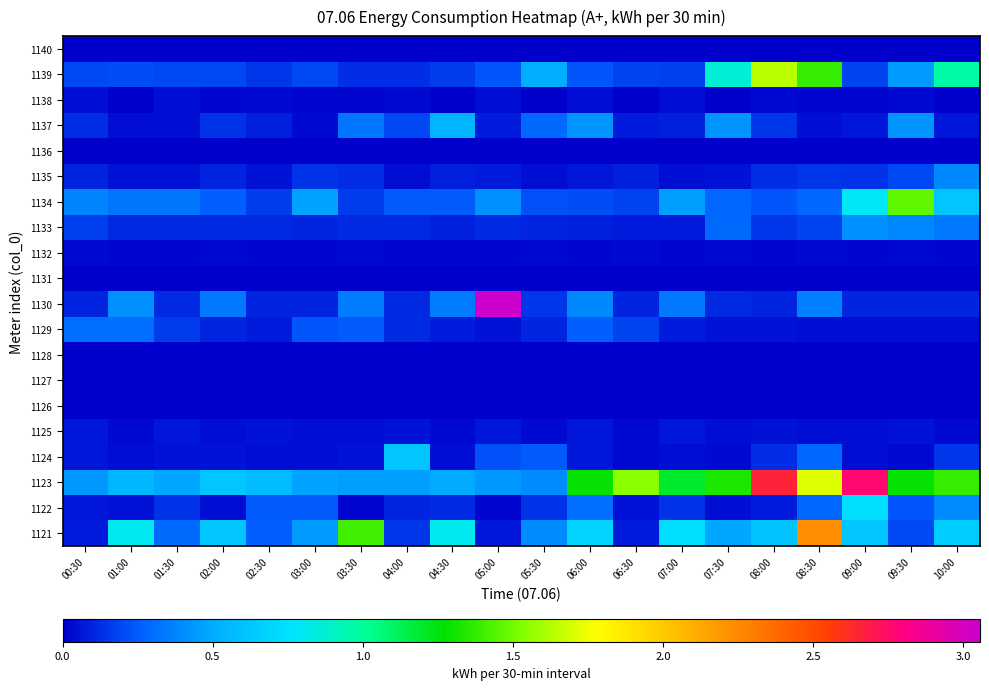

Reading left to right, list all the values displayed in this chart.

1121: 00:30=0.1	01:00=0.8	01:30=0.3	02:00=0.6	02:30=0.3	03:00=0.4	03:30=1.4	04:00=0.1	04:30=0.8	05:00=0.1	05:30=0.4	06:00=0.7	06:30=0.1	07:00=0.7	07:30=0.5	08:00=0.6	08:30=2.2	09:00=0.6	09:30=0.2	10:00=0.7
1122: 00:30=0.1	01:00=0.1	01:30=0.1	02:00=0.0	02:30=0.2	03:00=0.2	03:30=0.0	04:00=0.1	04:30=0.1	05:00=0.0	05:30=0.1	06:00=0.3	06:30=0.1	07:00=0.1	07:30=0.0	08:00=0.1	08:30=0.3	09:00=0.7	09:30=0.2	10:00=0.4
1123: 00:30=0.4	01:00=0.5	01:30=0.5	02:00=0.6	02:30=0.6	03:00=0.5	03:30=0.5	04:00=0.5	04:30=0.5	05:00=0.4	05:30=0.4	06:00=1.3	06:30=1.5	07:00=1.2	07:30=1.3	08:00=2.7	08:30=1.7	09:00=2.8	09:30=1.3	10:00=1.4
1124: 00:30=0.1	01:00=0.0	01:30=0.1	02:00=0.0	02:30=0.0	03:00=0.0	03:30=0.1	04:00=0.6	04:30=0.0	05:00=0.2	05:30=0.2	06:00=0.1	06:30=0.0	07:00=0.0	07:30=0.0	08:00=0.1	08:30=0.3	09:00=0.0	09:30=0.0	10:00=0.2
1125: 00:30=0.1	01:00=0.0	01:30=0.1	02:00=0.0	02:30=0.1	03:00=0.0	03:30=0.0	04:00=0.1	04:30=0.0	05:00=0.1	05:30=0.0	06:00=0.1	06:30=0.0	07:00=0.1	07:30=0.0	08:00=0.0	08:30=0.0	09:00=0.0	09:30=0.1	10:00=0.0
1126: 00:30=0.0	01:00=0.0	01:30=0.0	02:00=0.0	02:30=0.0	03:00=0.0	03:30=0.0	04:00=0.0	04:30=0.0	05:00=0.0	05:30=0.0	06:00=0.0	06:30=0.0	07:00=0.0	07:30=0.0	08:00=0.0	08:30=0.0	09:00=0.0	09:30=0.0	10:00=0.0
1127: 00:30=0.0	01:00=0.0	01:30=0.0	02:00=0.0	02:30=0.0	03:00=0.0	03:30=0.0	04:00=0.0	04:30=0.0	05:00=0.0	05:30=0.0	06:00=0.0	06:30=0.0	07:00=0.0	07:30=0.0	08:00=0.0	08:30=0.0	09:00=0.0	09:30=0.0	10:00=0.0
1128: 00:30=0.0	01:00=0.0	01:30=0.0	02:00=0.0	02:30=0.0	03:00=0.0	03:30=0.0	04:00=0.0	04:30=0.0	05:00=0.0	05:30=0.0	06:00=0.0	06:30=0.0	07:00=0.0	07:30=0.0	08:00=0.0	08:30=0.0	09:00=0.0	09:30=0.0	10:00=0.0
1129: 00:30=0.3	01:00=0.3	01:30=0.2	02:00=0.1	02:30=0.1	03:00=0.2	03:30=0.2	04:00=0.1	04:30=0.1	05:00=0.1	05:30=0.1	06:00=0.3	06:30=0.2	07:00=0.1	07:30=0.1	08:00=0.0	08:30=0.0	09:00=0.0	09:30=0.0	10:00=0.0
1130: 00:30=0.1	01:00=0.4	01:30=0.1	02:00=0.3	02:30=0.1	03:00=0.1	03:30=0.4	04:00=0.1	04:30=0.3	05:00=3.1	05:30=0.1	06:00=0.4	06:30=0.1	07:00=0.3	07:30=0.1	08:00=0.1	08:30=0.4	09:00=0.1	09:30=0.1	10:00=0.1
1131: 00:30=0.0	01:00=0.0	01:30=0.0	02:00=0.0	02:30=0.0	03:00=0.0	03:30=0.0	04:00=0.0	04:30=0.0	05:00=0.0	05:30=0.0	06:00=0.0	06:30=0.0	07:00=0.0	07:30=0.0	08:00=0.0	08:30=0.0	09:00=0.0	09:30=0.0	10:00=0.0
1132: 00:30=0.0	01:00=0.0	01:30=0.0	02:00=0.0	02:30=0.0	03:00=0.0	03:30=0.0	04:00=0.0	04:30=0.0	05:00=0.0	05:30=0.0	06:00=0.0	06:30=0.0	07:00=0.0	07:30=0.0	08:00=0.0	08:30=0.0	09:00=0.0	09:30=0.0	10:00=0.0
1133: 00:30=0.2	01:00=0.1	01:30=0.1	02:00=0.1	02:30=0.1	03:00=0.1	03:30=0.1	04:00=0.1	04:30=0.1	05:00=0.1	05:30=0.1	06:00=0.1	06:30=0.1	07:00=0.1	07:30=0.3	08:00=0.1	08:30=0.2	09:00=0.4	09:30=0.4	10:00=0.3
1134: 00:30=0.4	01:00=0.3	01:30=0.3	02:00=0.3	02:30=0.2	03:00=0.5	03:30=0.2	04:00=0.2	04:30=0.2	05:00=0.4	05:30=0.2	06:00=0.2	06:30=0.2	07:00=0.5	07:30=0.3	08:00=0.2	08:30=0.3	09:00=0.8	09:30=1.5	10:00=0.6
1135: 00:30=0.1	01:00=0.0	01:30=0.1	02:00=0.1	02:30=0.1	03:00=0.1	03:30=0.1	04:00=0.0	04:30=0.1	05:00=0.1	05:30=0.0	06:00=0.1	06:30=0.1	07:00=0.0	07:30=0.0	08:00=0.1	08:30=0.1	09:00=0.1	09:30=0.2	10:00=0.4
1136: 00:30=0.0	01:00=0.0	01:30=0.0	02:00=0.0	02:30=0.0	03:00=0.0	03:30=0.0	04:00=0.0	04:30=0.0	05:00=0.0	05:30=0.0	06:00=0.0	06:30=0.0	07:00=0.0	07:30=0.0	08:00=0.0	08:30=0.0	09:00=0.0	09:30=0.0	10:00=0.0
1137: 00:30=0.1	01:00=0.0	01:30=0.0	02:00=0.1	02:30=0.1	03:00=0.0	03:30=0.3	04:00=0.2	04:30=0.5	05:00=0.1	05:30=0.3	06:00=0.4	06:30=0.1	07:00=0.1	07:30=0.4	08:00=0.1	08:30=0.0	09:00=0.1	09:30=0.4	10:00=0.1
1138: 00:30=0.0	01:00=0.0	01:30=0.0	02:00=0.0	02:30=0.0	03:00=0.0	03:30=0.0	04:00=0.0	04:30=0.0	05:00=0.0	05:30=0.0	06:00=0.0	06:30=0.0	07:00=0.0	07:30=0.0	08:00=0.0	08:30=0.0	09:00=0.0	09:30=0.0	10:00=0.0
1139: 00:30=0.2	01:00=0.2	01:30=0.2	02:00=0.2	02:30=0.1	03:00=0.2	03:30=0.1	04:00=0.1	04:30=0.2	05:00=0.2	05:30=0.5	06:00=0.2	06:30=0.2	07:00=0.2	07:30=0.9	08:00=1.6	08:30=1.4	09:00=0.2	09:30=0.4	10:00=1.0
1140: 00:30=0.0	01:00=0.0	01:30=0.0	02:00=0.0	02:30=0.0	03:00=0.0	03:30=0.0	04:00=0.0	04:30=0.0	05:00=0.0	05:30=0.0	06:00=0.0	06:30=0.0	07:00=0.0	07:30=0.0	08:00=0.0	08:30=0.0	09:00=0.0	09:30=0.0	10:00=0.0